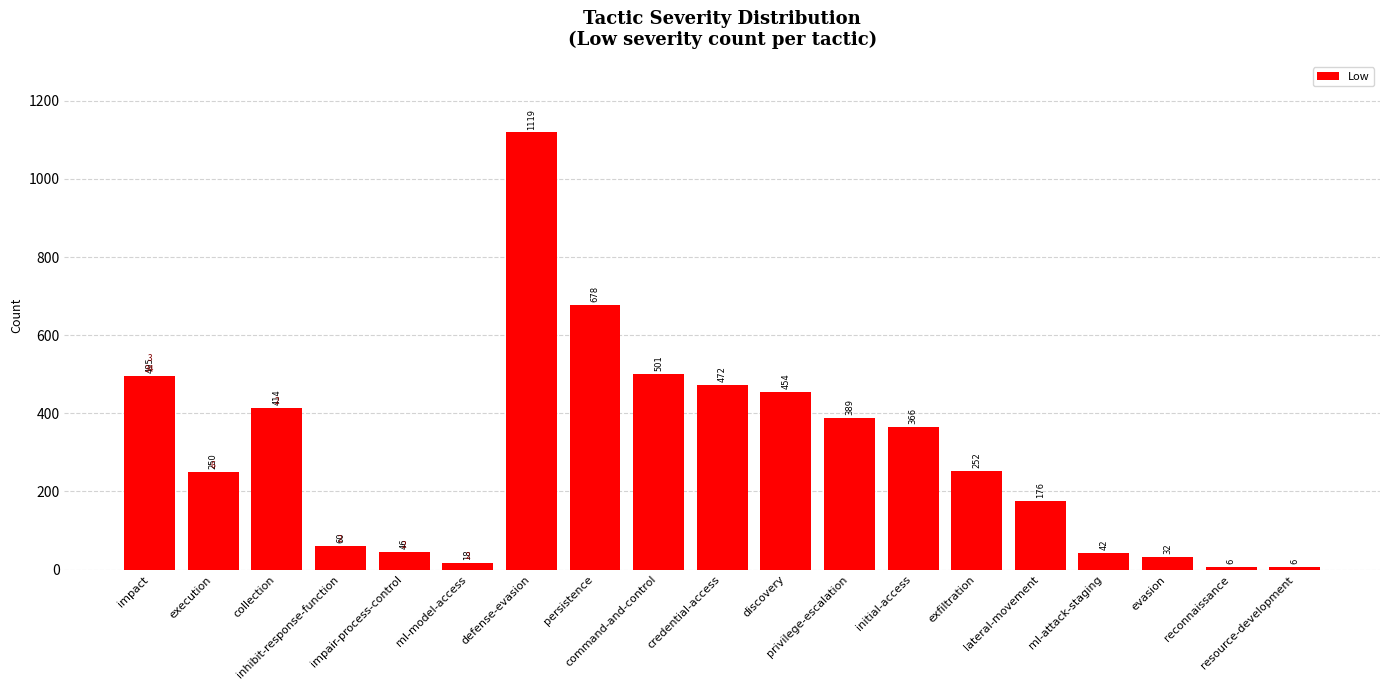

Reading left to right, transcribe all the data shown in this chart.

impact=495	execution=250	collection=414	inhibit-response-function=60	impair-process-control=46	ml-model-access=18	defense-evasion=1119	persistence=678	command-and-control=501	credential-access=472	discovery=454	privilege-escalation=389	initial-access=366	exfiltration=252	lateral-movement=176	ml-attack-staging=42	evasion=32	reconnaissance=6	resource-development=6